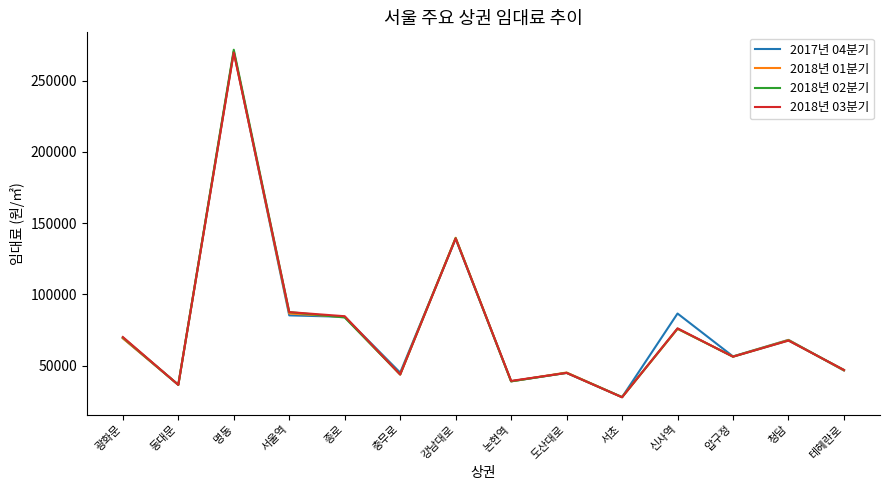

Which label corresponds to the largest value in the chart?

명동